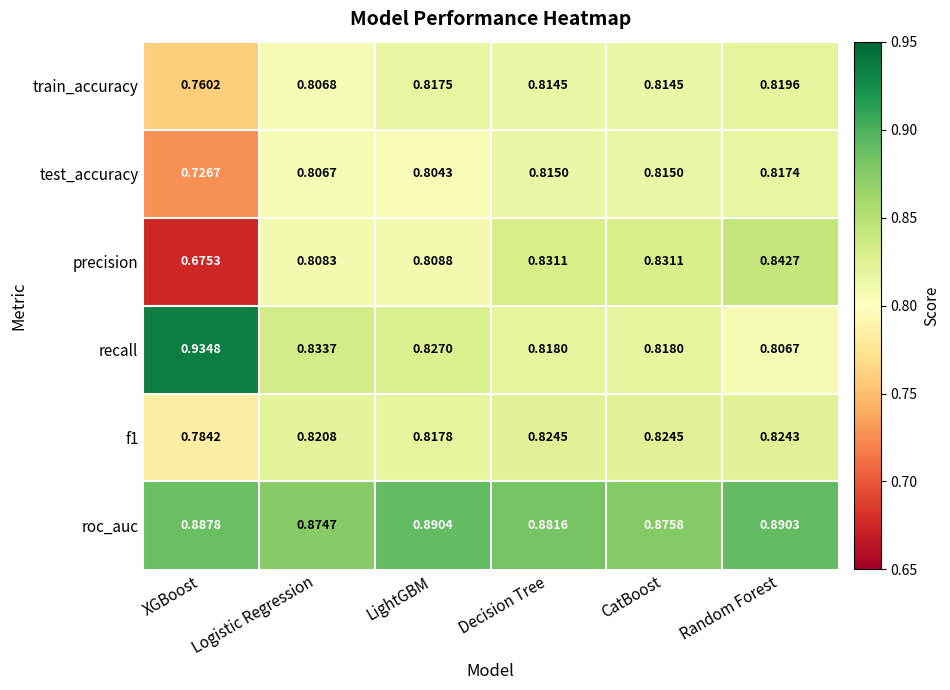

What is the spread (max minus min) of values at Logistic Regression?

0.1